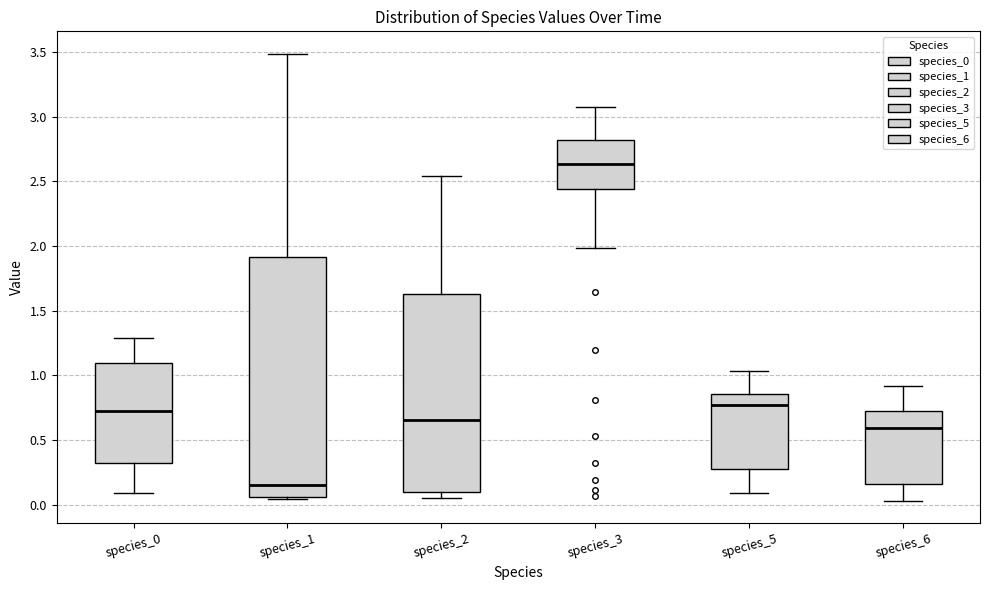

Which box is the tallest, from its lower edge to its upper edge?

species_1